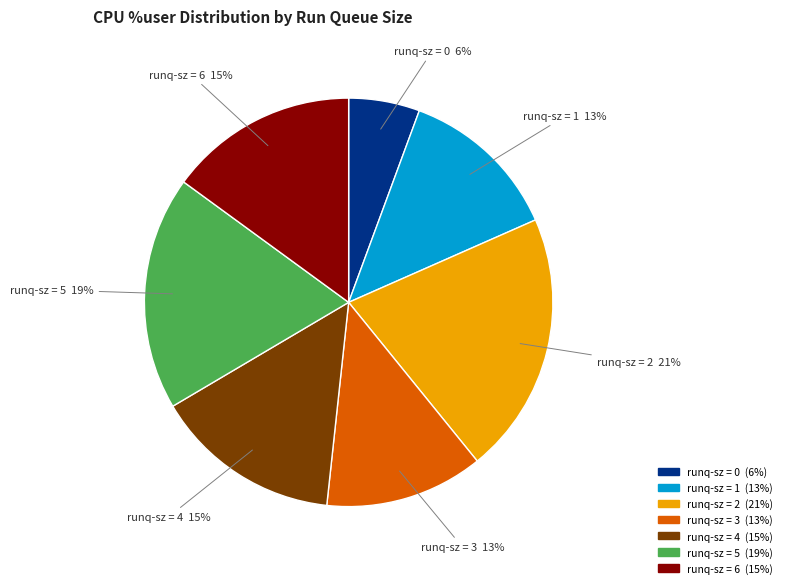

To the nearest percent, what is the average slice percentage?

14%